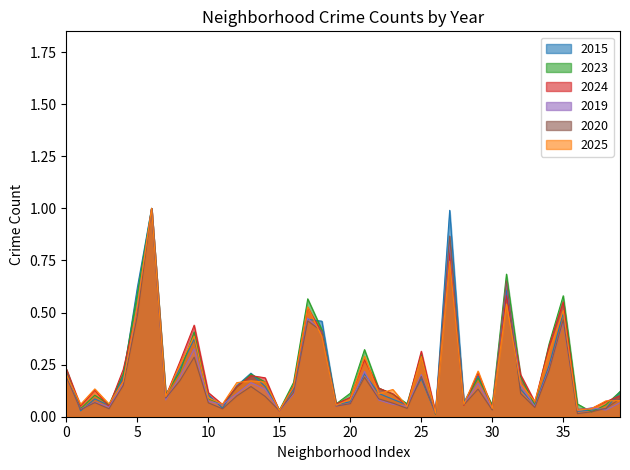

What is the highest value of the 2025 series?

1.0